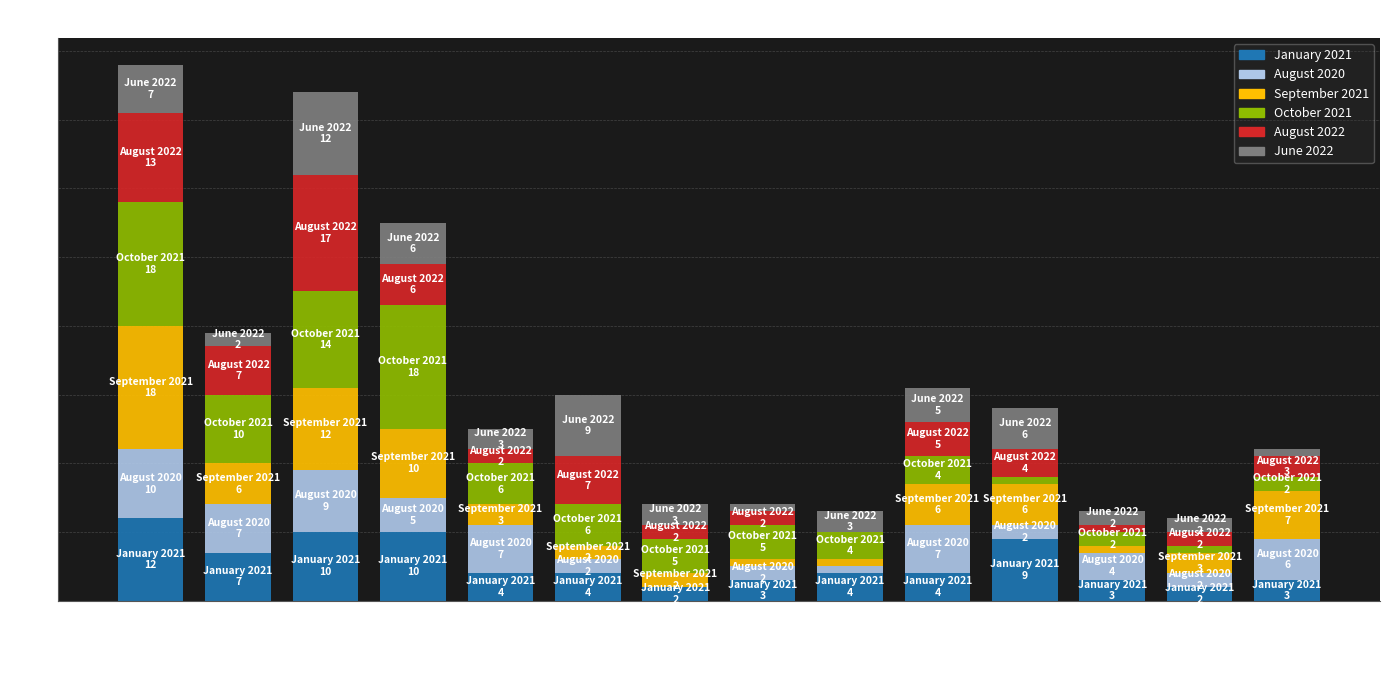

Which category has the highest value in the January 2021 series?

Garfield Park